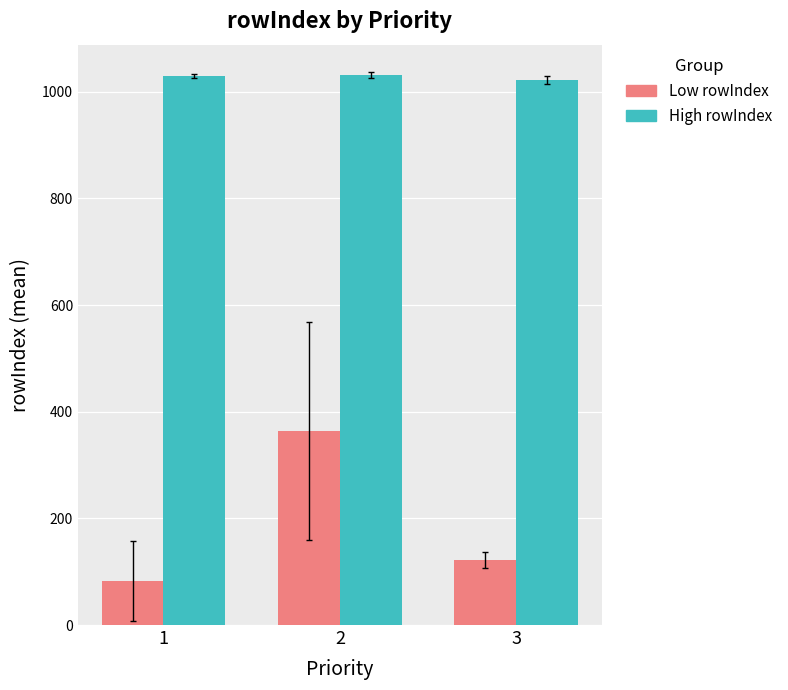

How many series are shown in this chart?

2